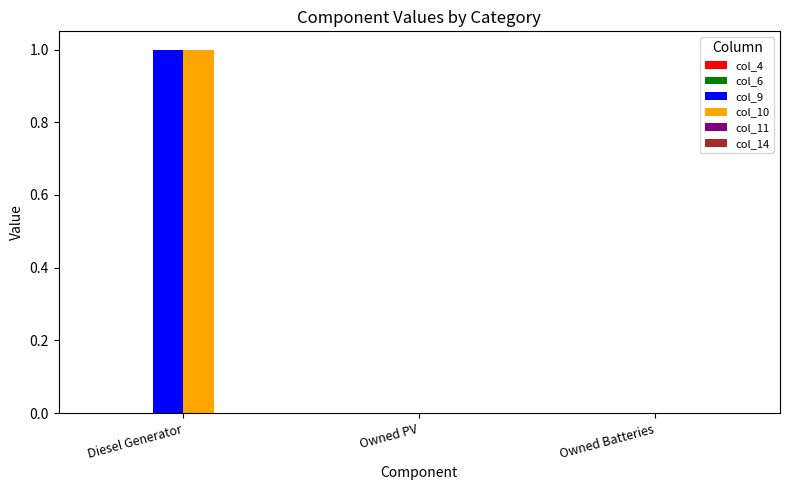

The value of col_10 at Owned Batteries is 0. True or false?

True